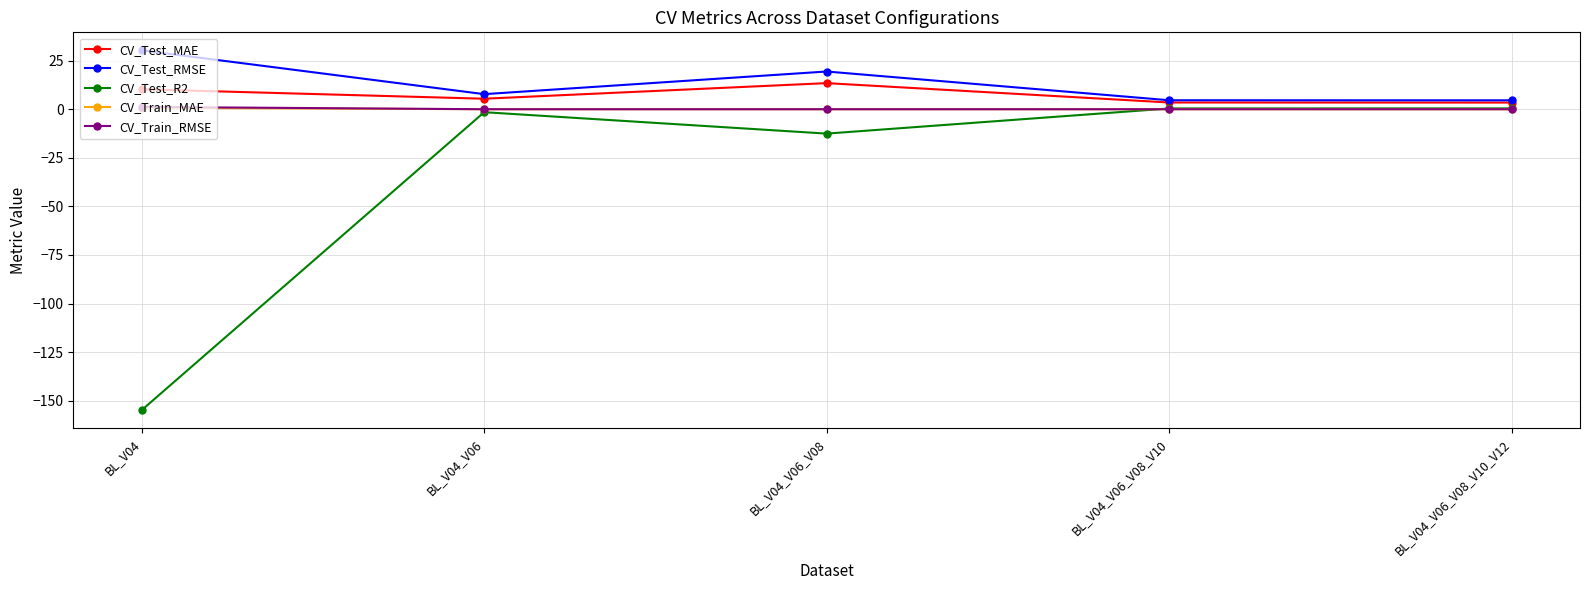

What is the maximum value shown in the chart?

30.3